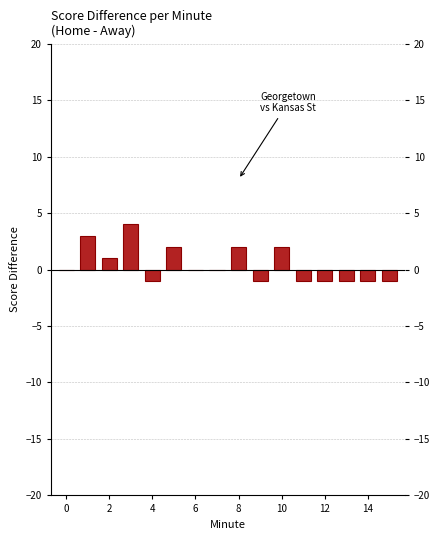

What is the sum of all values?

7